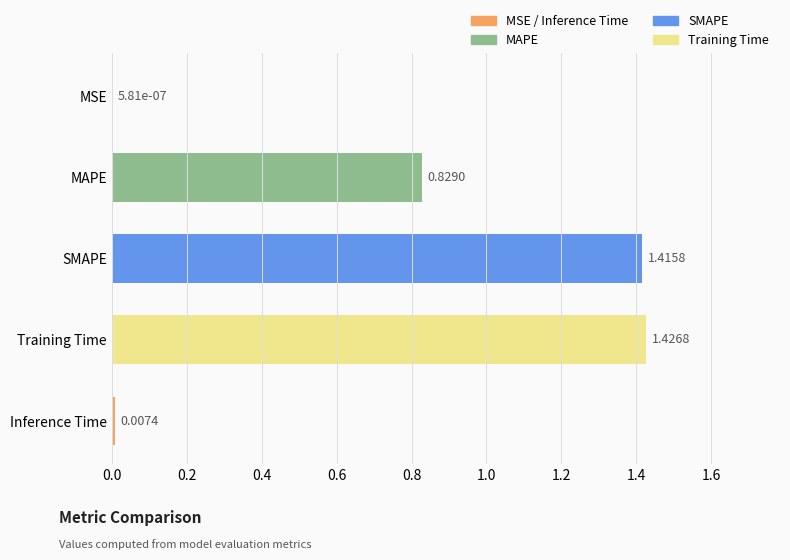

Between SMAPE and MSE, which is larger?

SMAPE